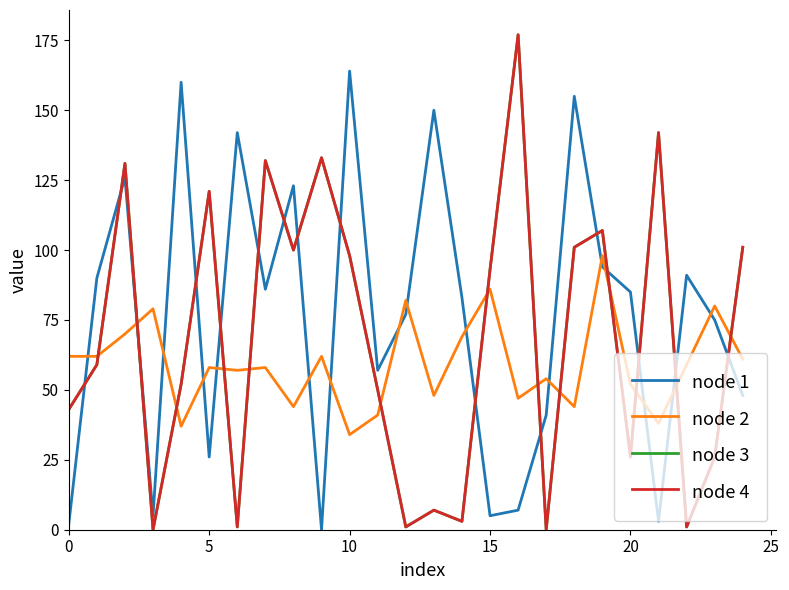

At which category does node 3 reach its first local peak?

10